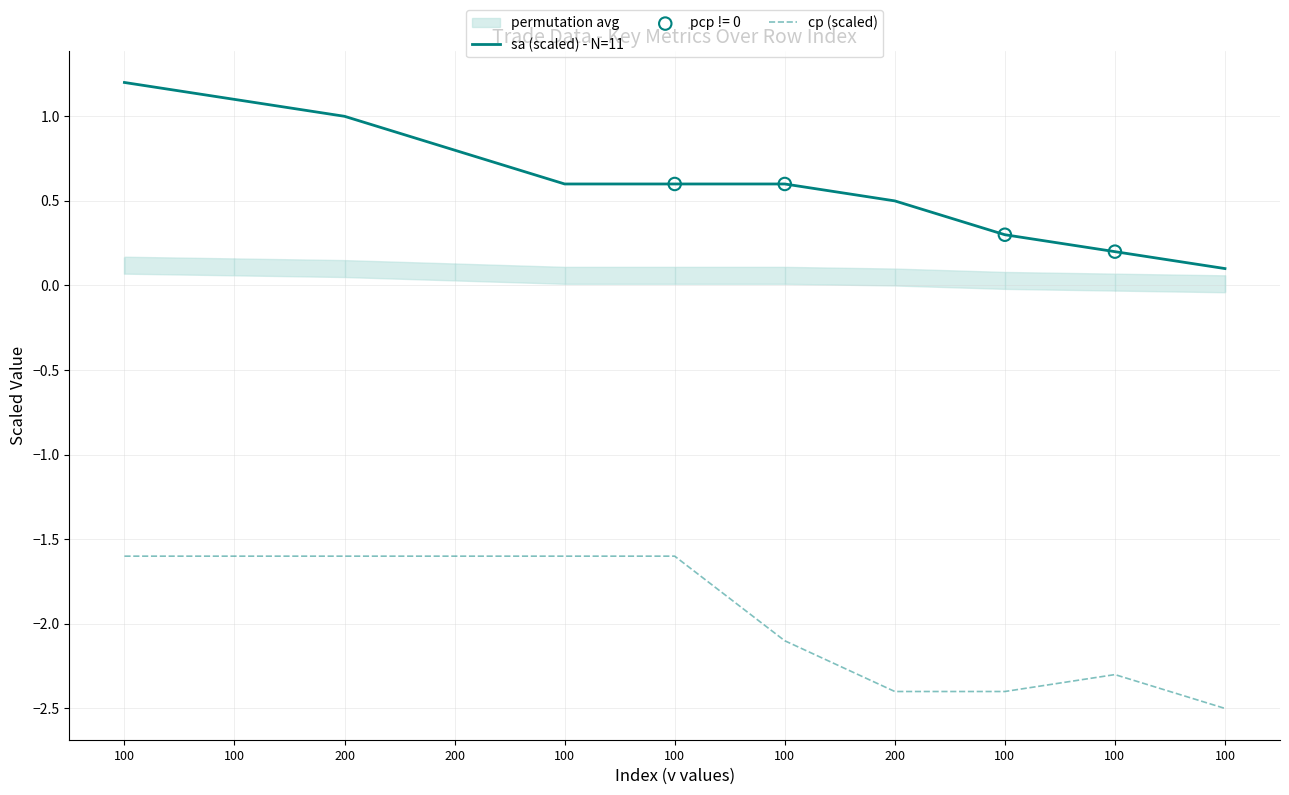

Which series contains the highest Y value?

sa (scaled) - N=11